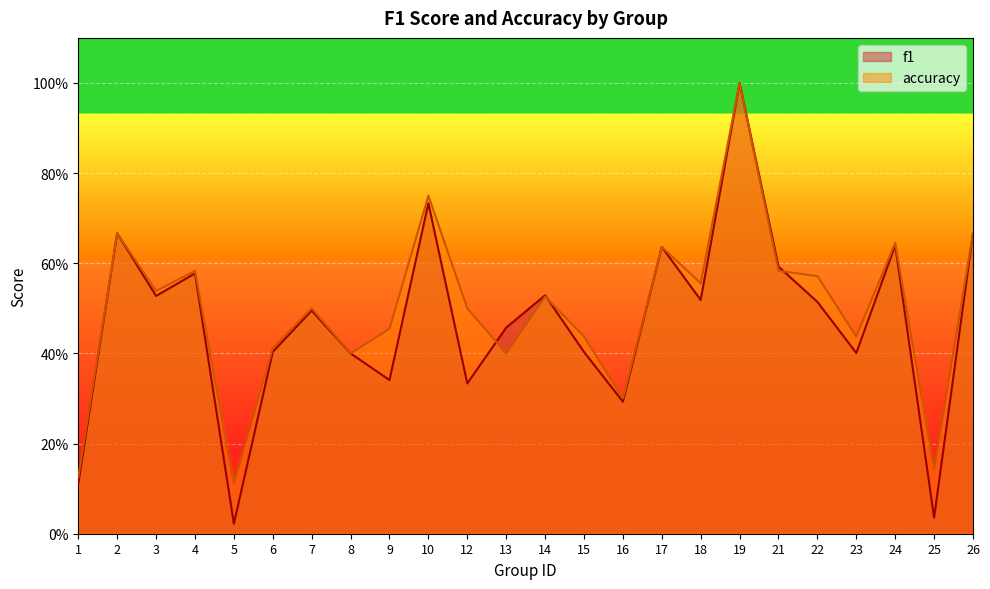

Count the number of data series in this chart.

2